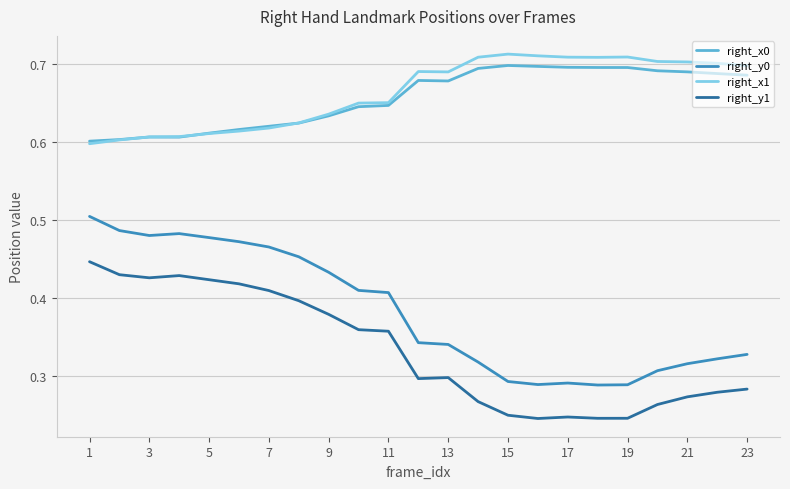

True or false: right_x0 and right_y0 cross at least once.

False